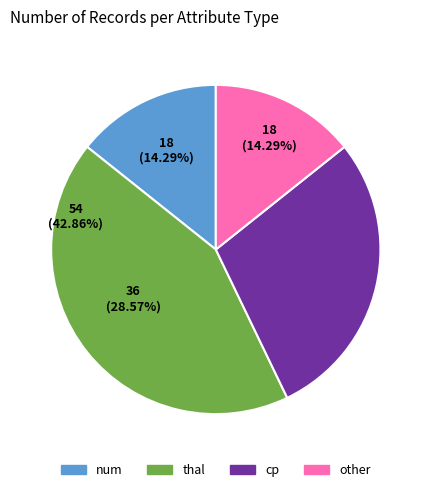

Does num account for over 50% of the chart?

No